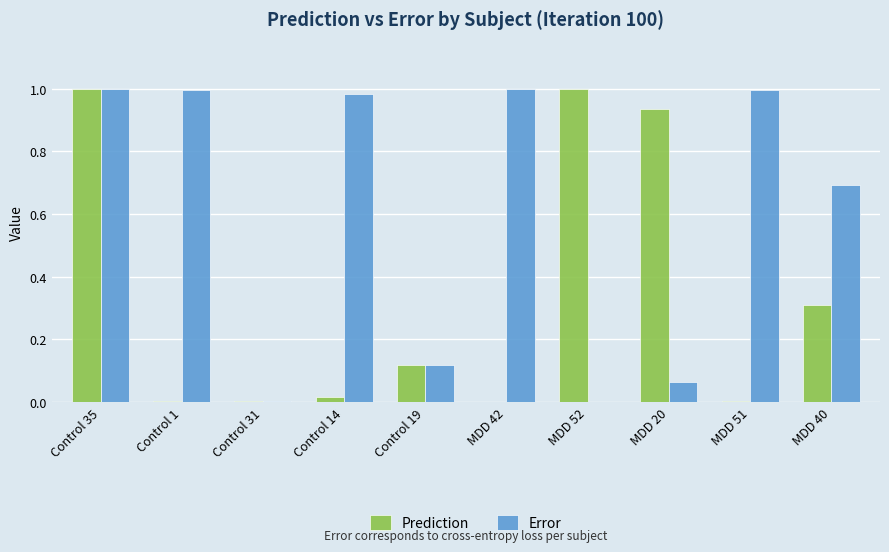

What is the sum of all Error values?

5.9